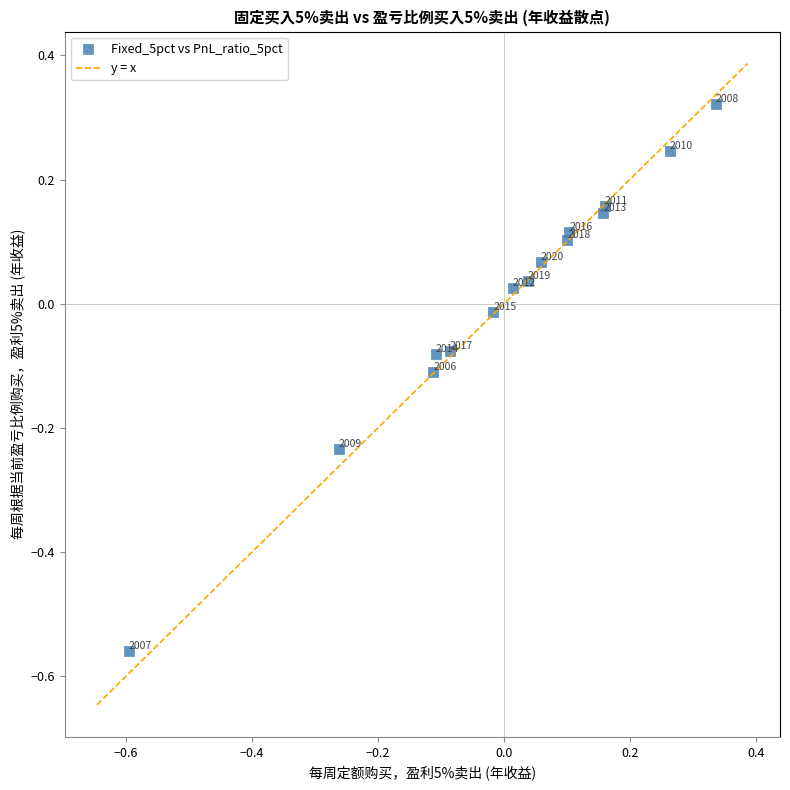

What is the range of X values (max minus min)?

0.9